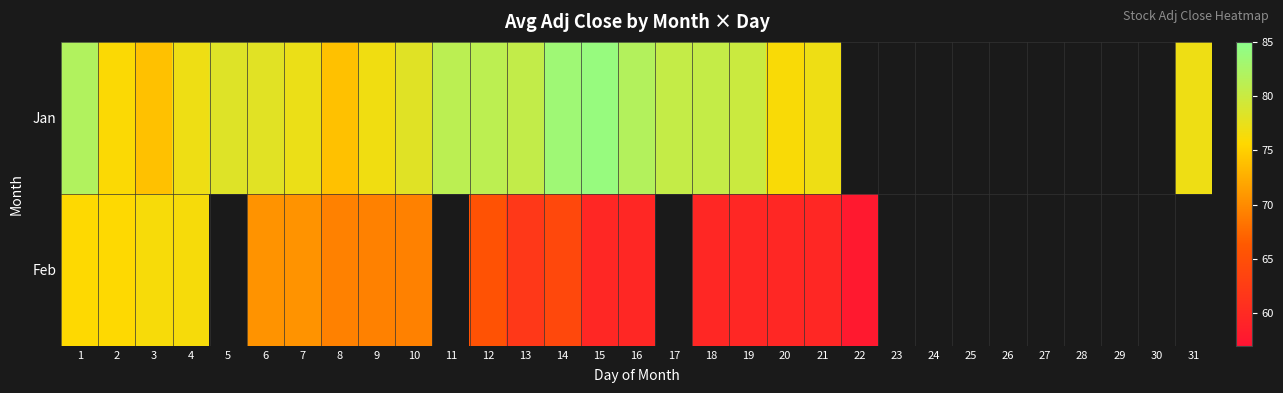

At which label is Jan closest to 79?

5